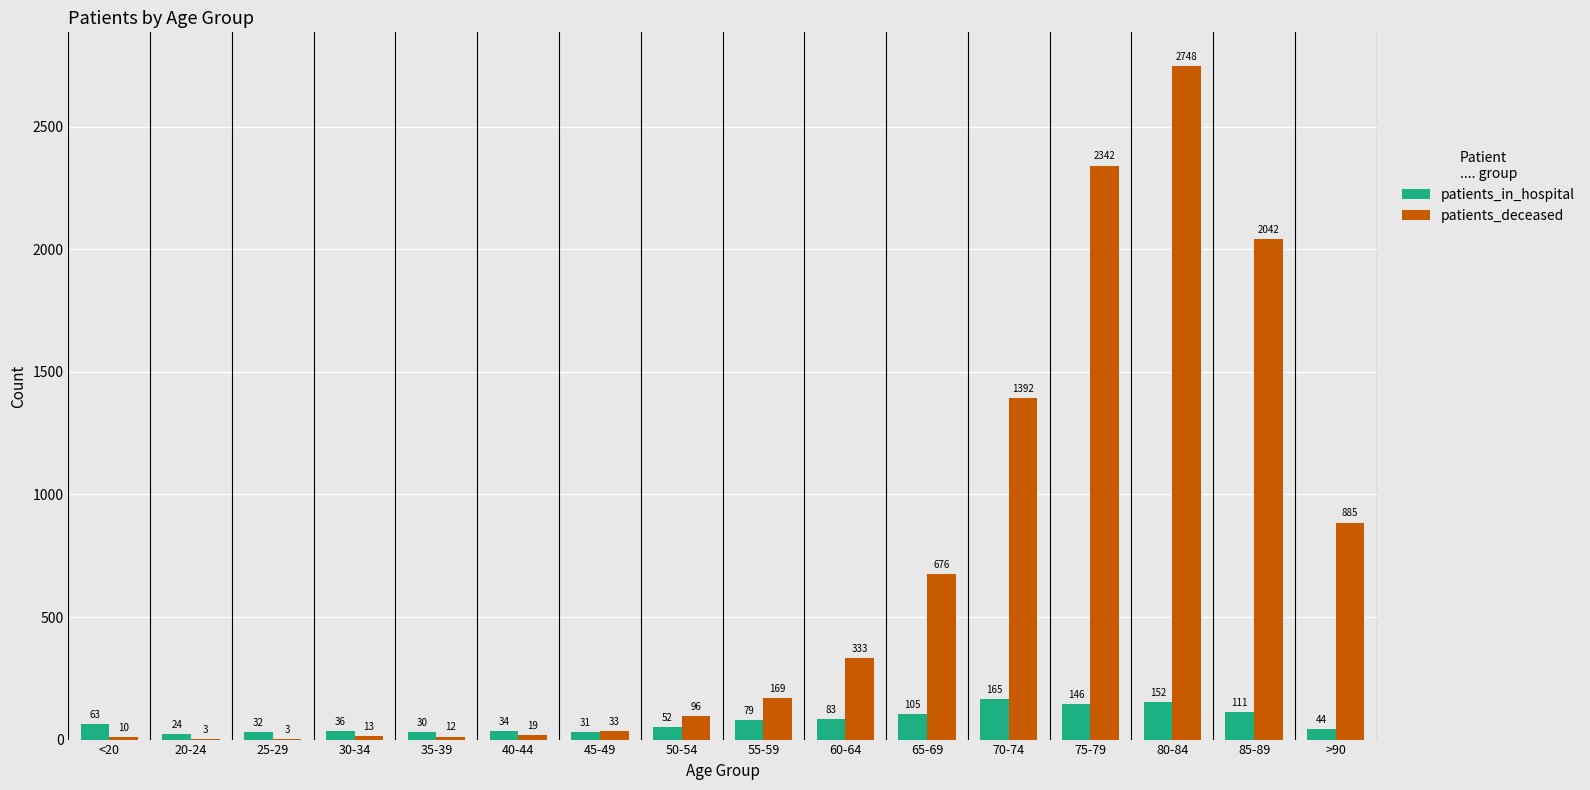

Reading left to right, extract all data points from this chart.

patients_in_hospital: 63	24	32	36	30	34	31	52	79	83	105	165	146	152	111	44
patients_deceased: 10	3	3	13	12	19	33	96	169	333	676	1392	2342	2748	2042	885